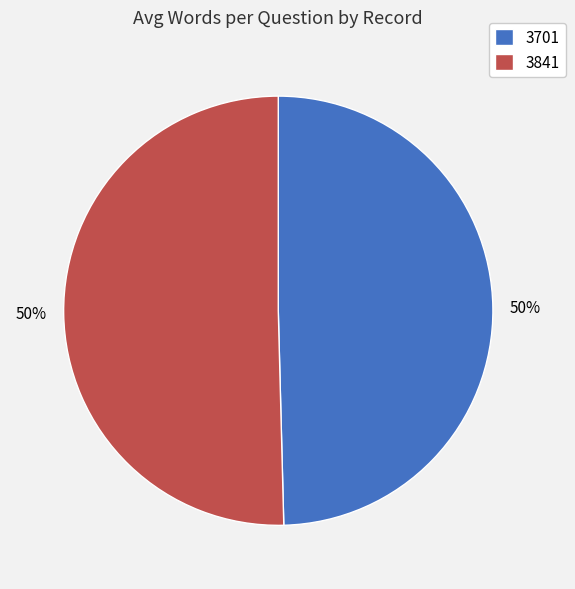

To the nearest percent, what is the combined percentage of 3701 and 3841?

100%